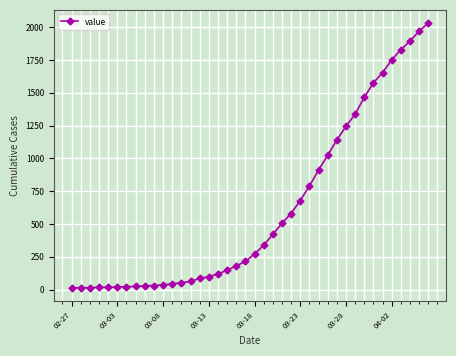

What is the sum of all values?

24656